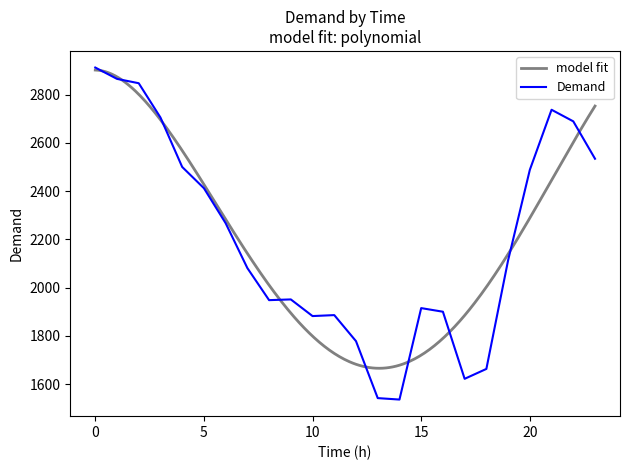

Approximately how many times larger is the value at 21 compared to 12?

1.5